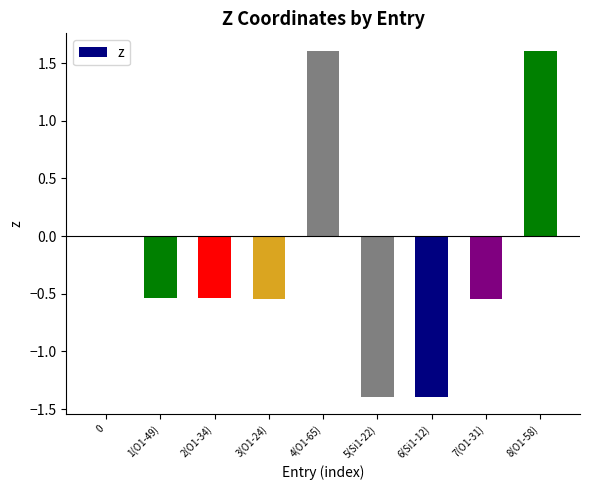

What is the maximum value shown in the chart?

1.6